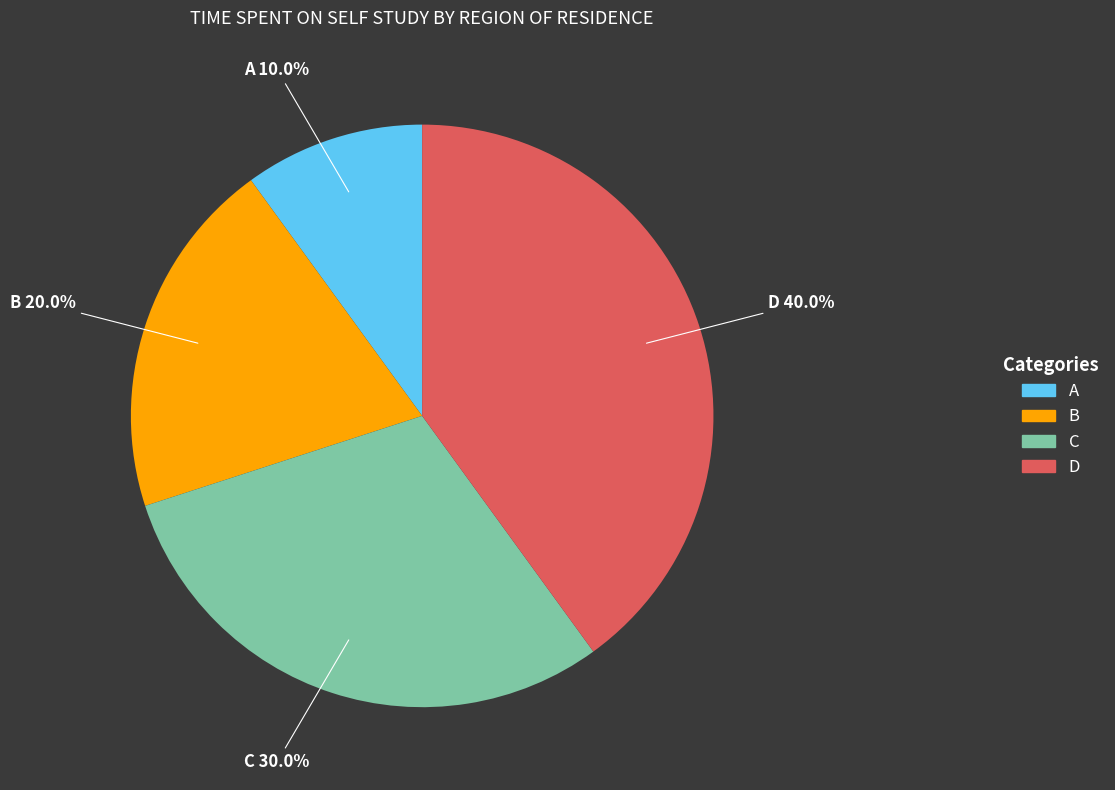

Is it true that A is 20% of the pie?

False